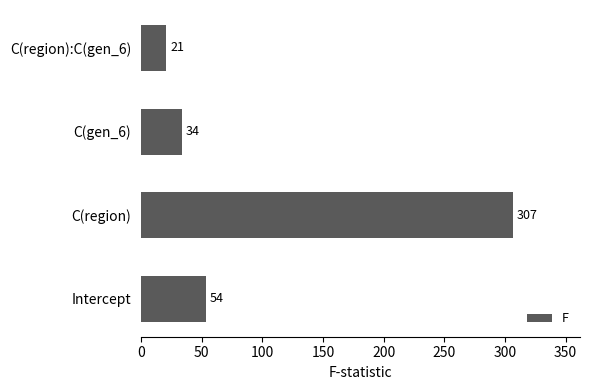

Is it true that the value at C(gen_6) is 33.9?

True